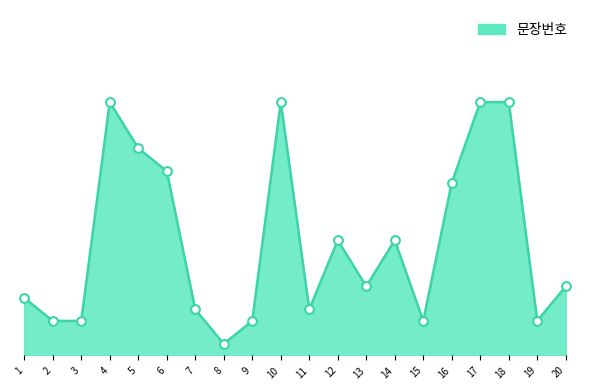

Does the chart have visible grid lines?

No